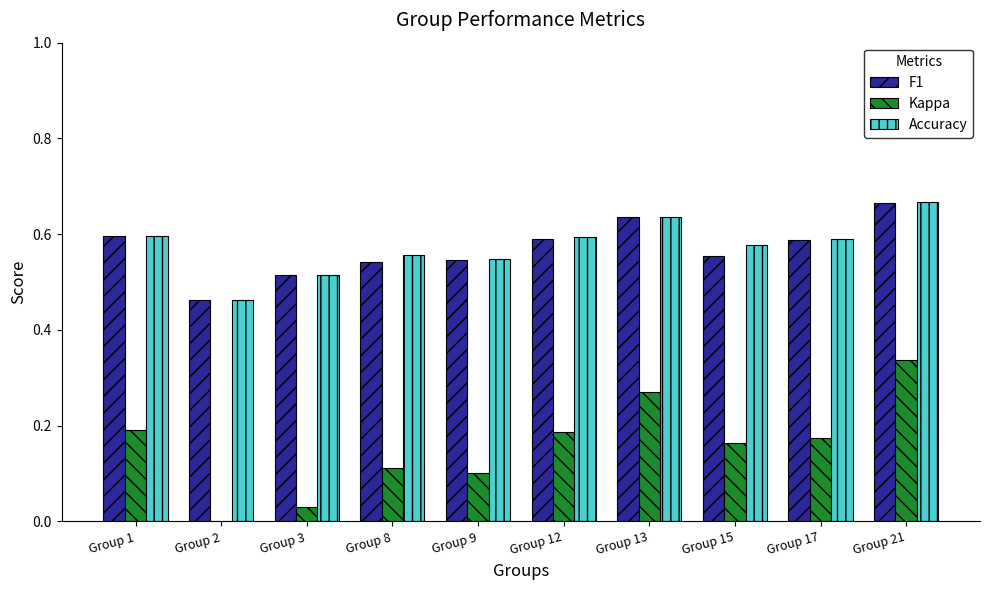

What is the lowest value of the Kappa series?

-0.1